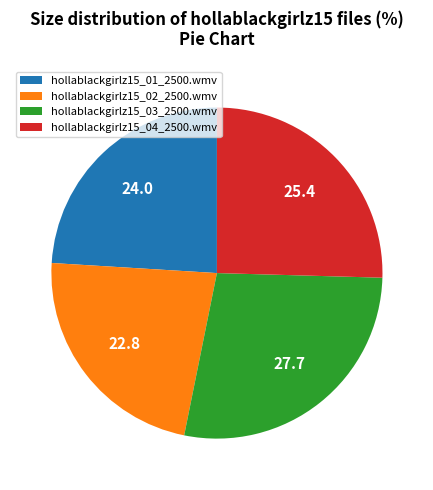

What is the largest slice in the pie chart?

hollablackgirlz15_03_2500.wmv